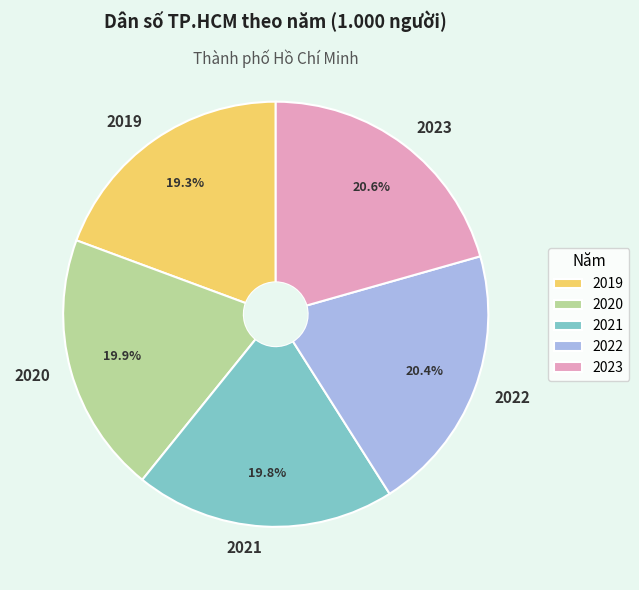

Approximately how many times larger is the value at 2020 compared to 2023?

1.0